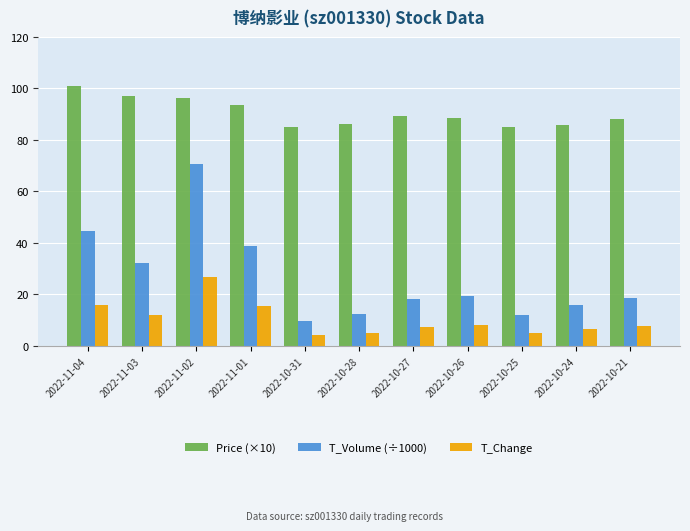

Which series has the largest total across all categories?

Price (×10)